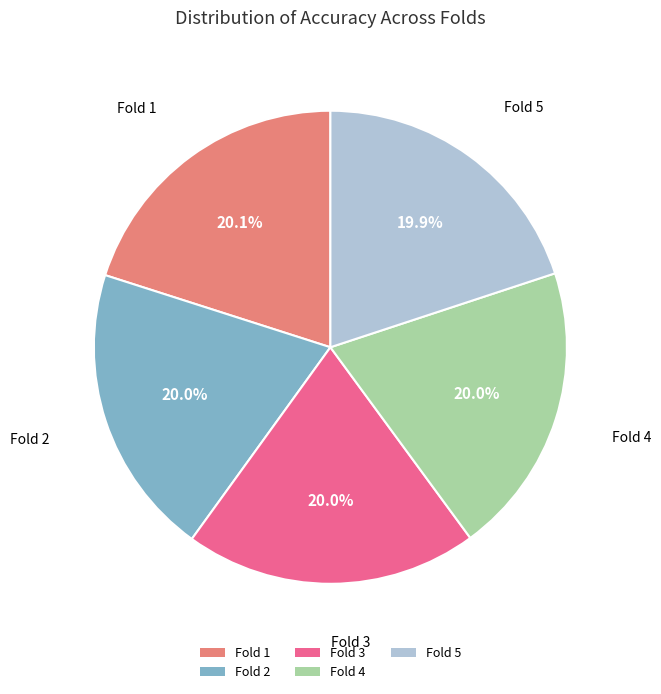

What percentage is the Fold 4 slice, to the nearest percent?

20%